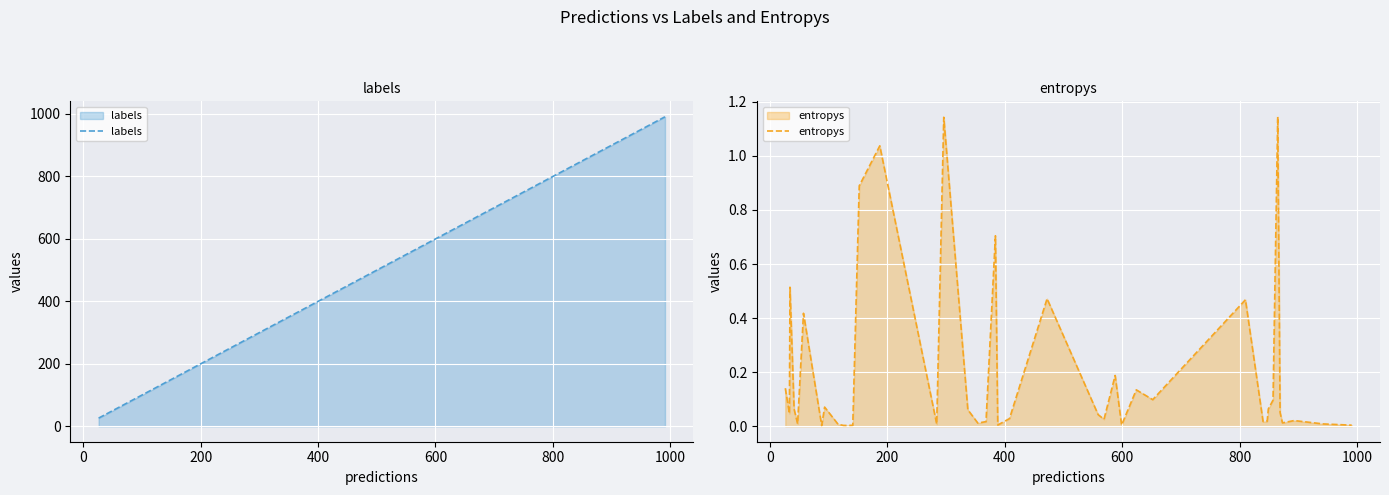

True or false: labels has more than 2 points higher than both neighbors.

False